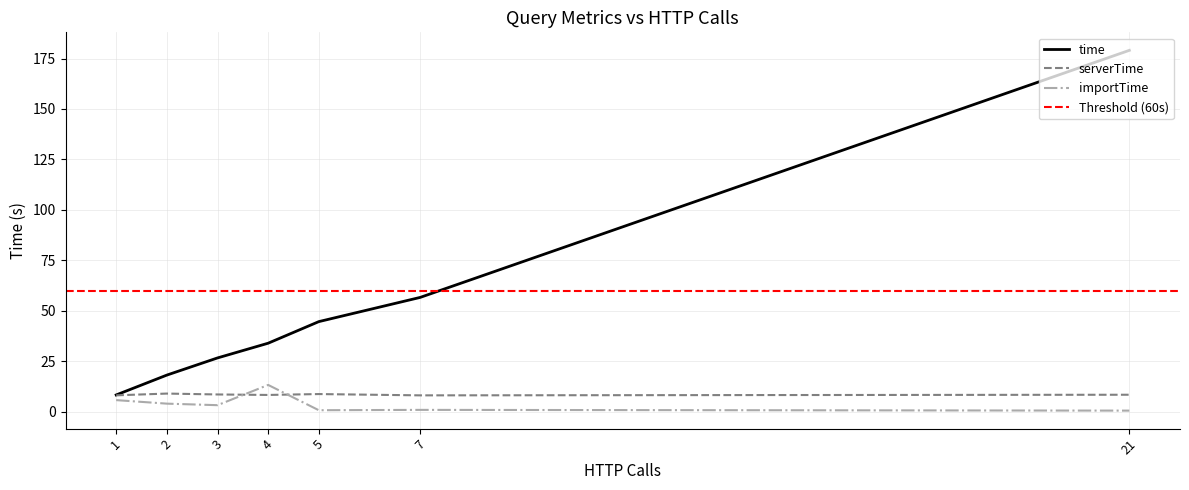

What is the lowest value of the serverTime series?

8.1